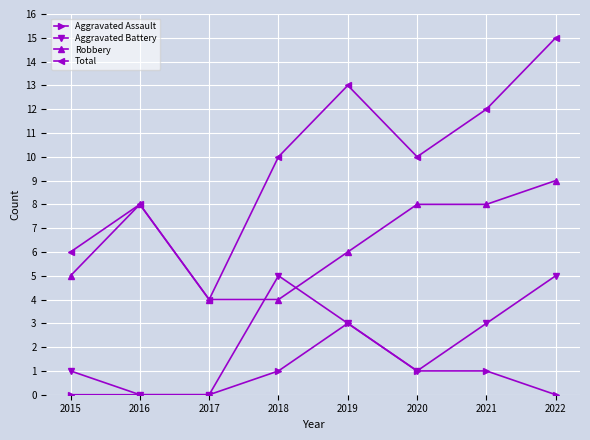

The value of Robbery at 2016 is 4. True or false?

False